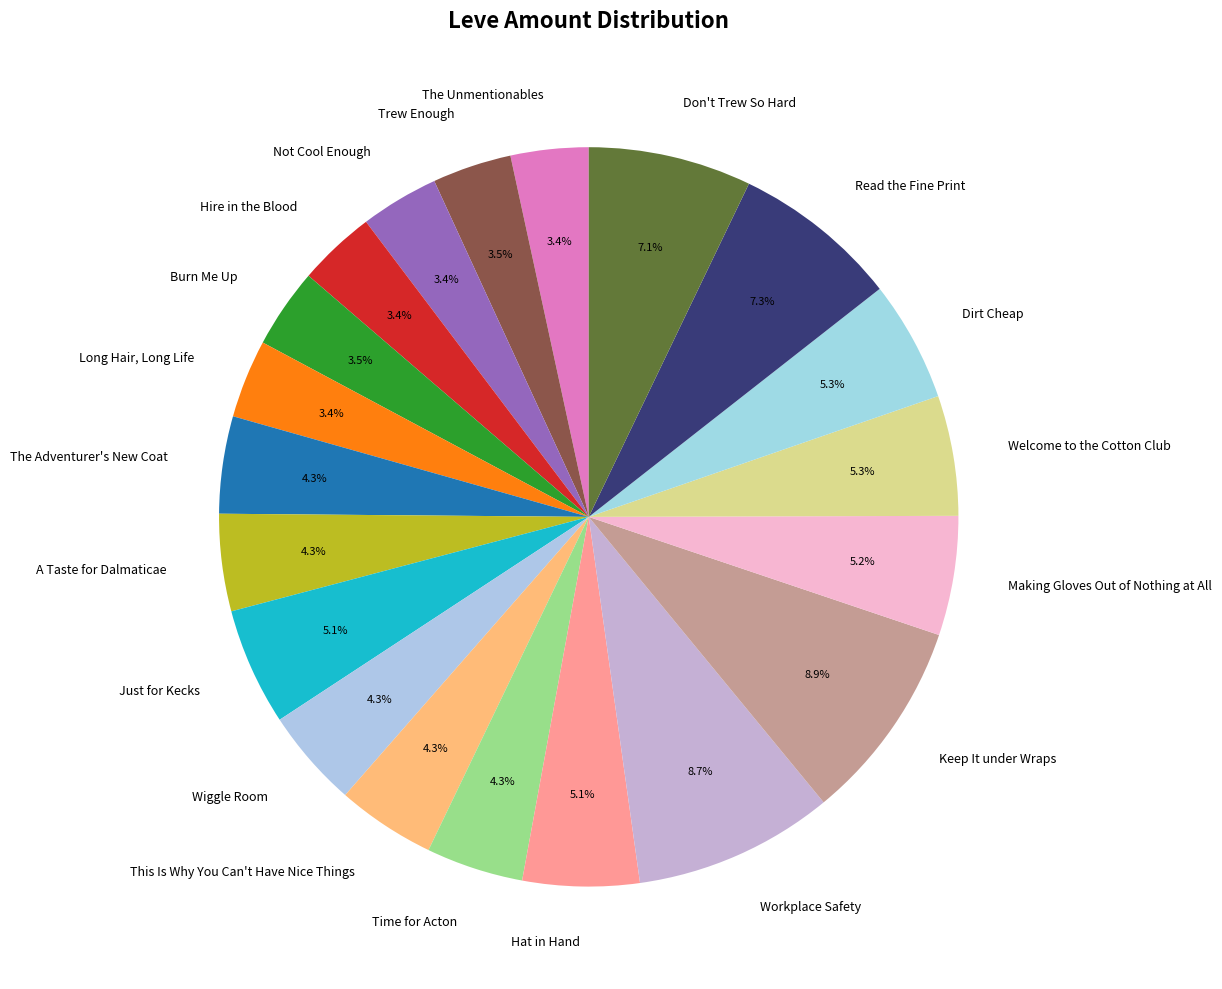

Between Not Cool Enough and Dirt Cheap, which is larger?

Dirt Cheap